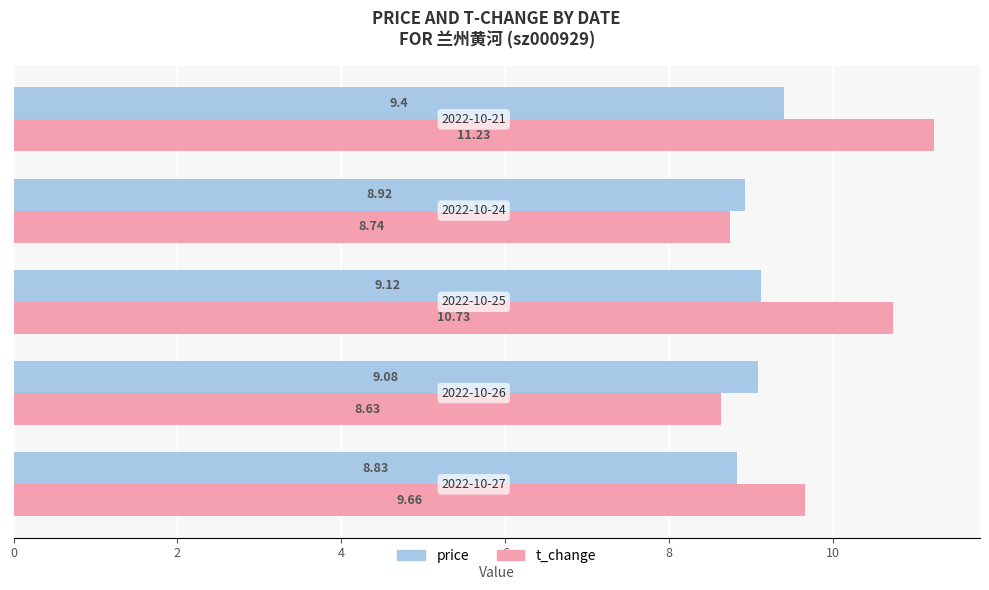

What is the sum of all t_change values?

49.0